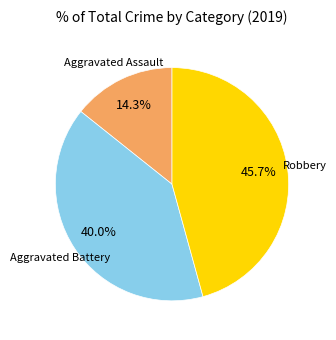

Does any single category account for the majority?

No